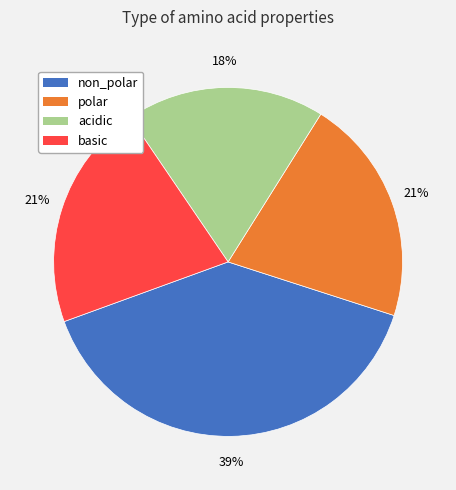

Do acidic and basic together represent more than half of the pie?

No